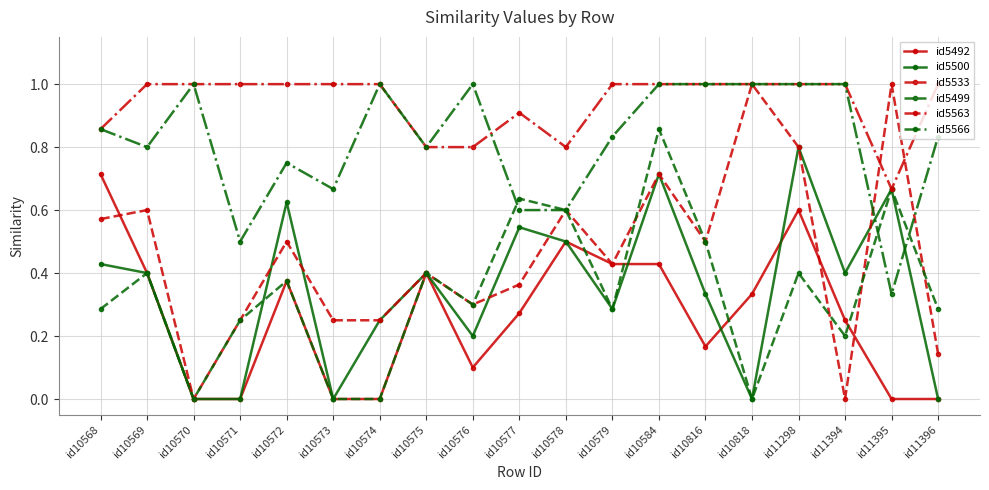

Is it true that id5500 equals 0.4 at id11394?

True